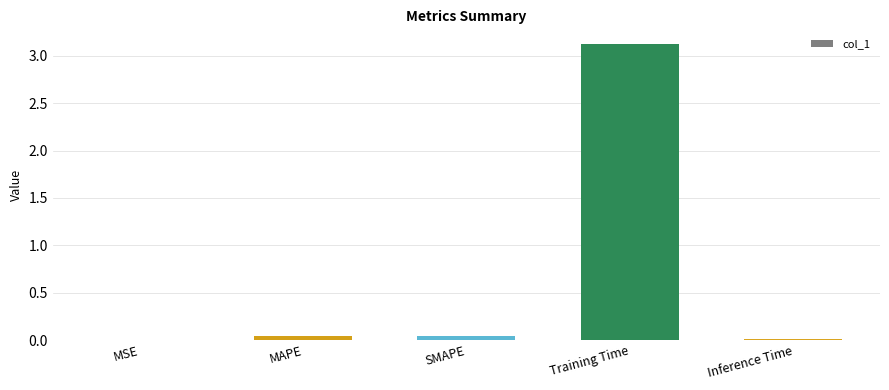

Is it true that the value at SMAPE is 0.0?

True